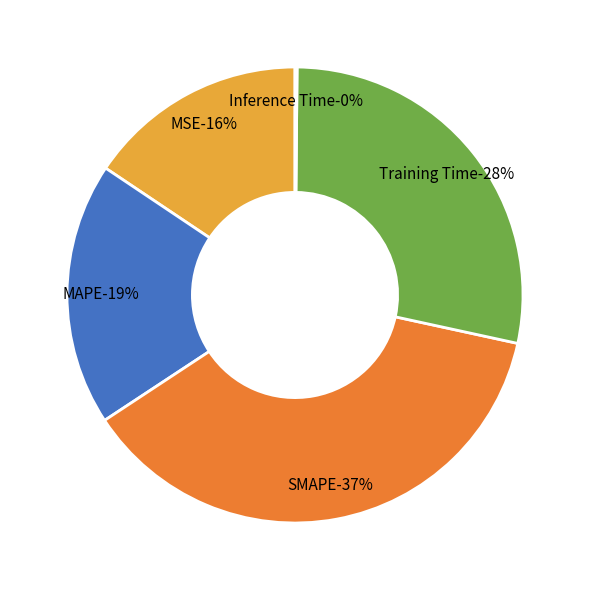

Which has a higher value, Training Time or SMAPE?

SMAPE